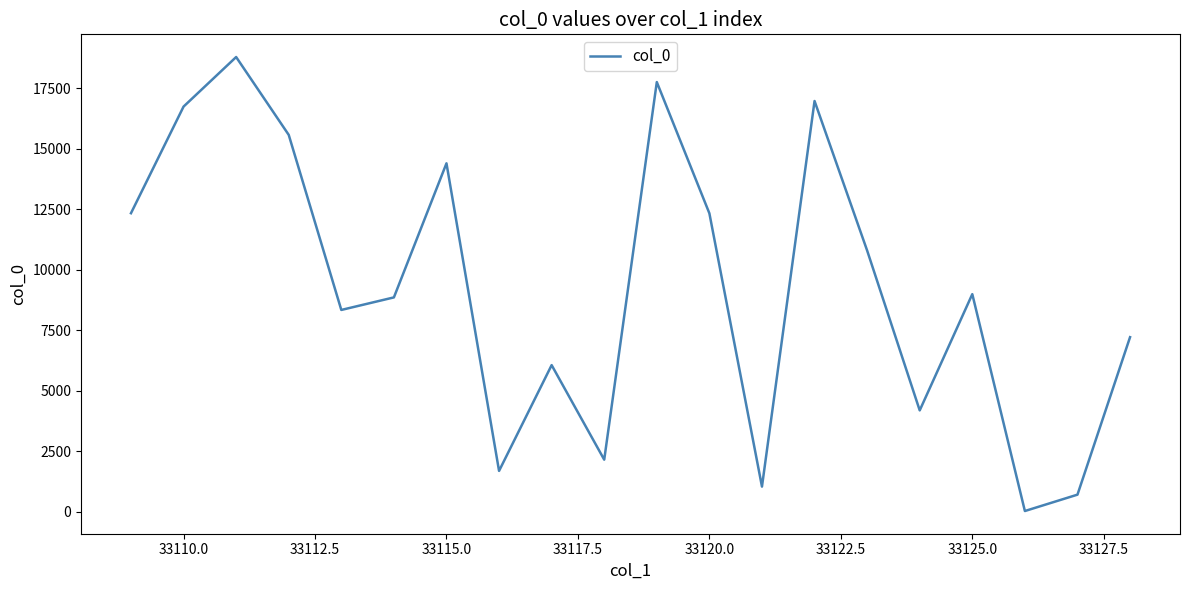

How many interior local valleys (lower than both neighbors) does the data have?

6